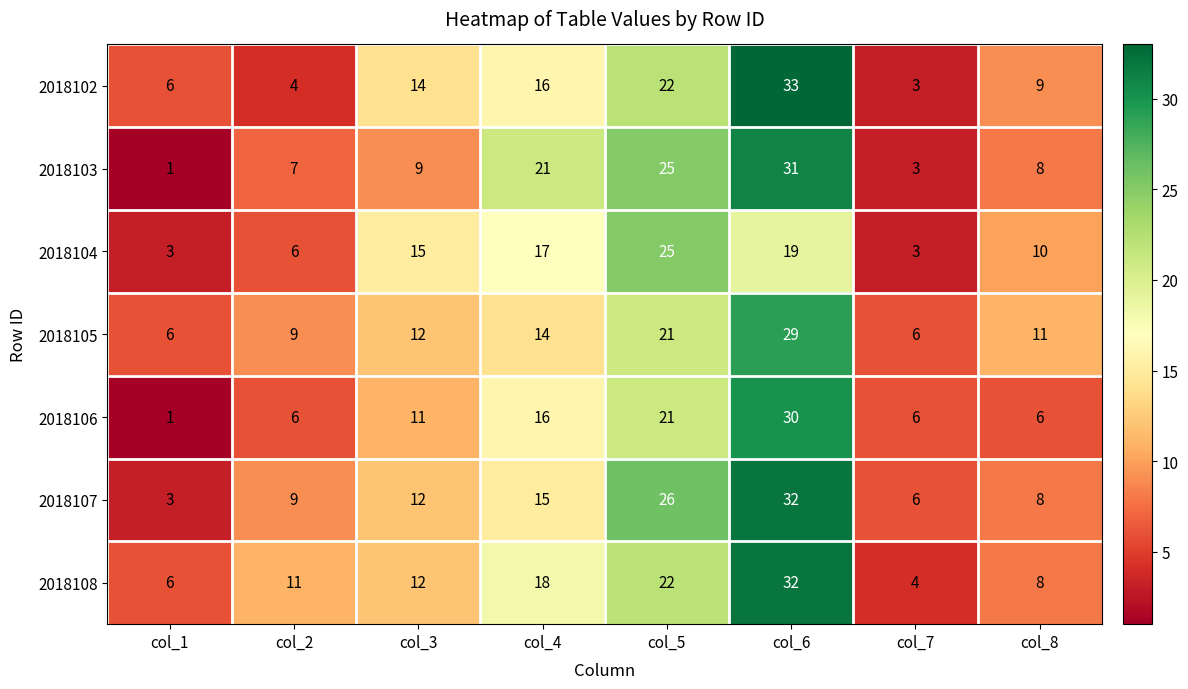

What is the difference between the maximum and minimum values in the 2018102 series?

30